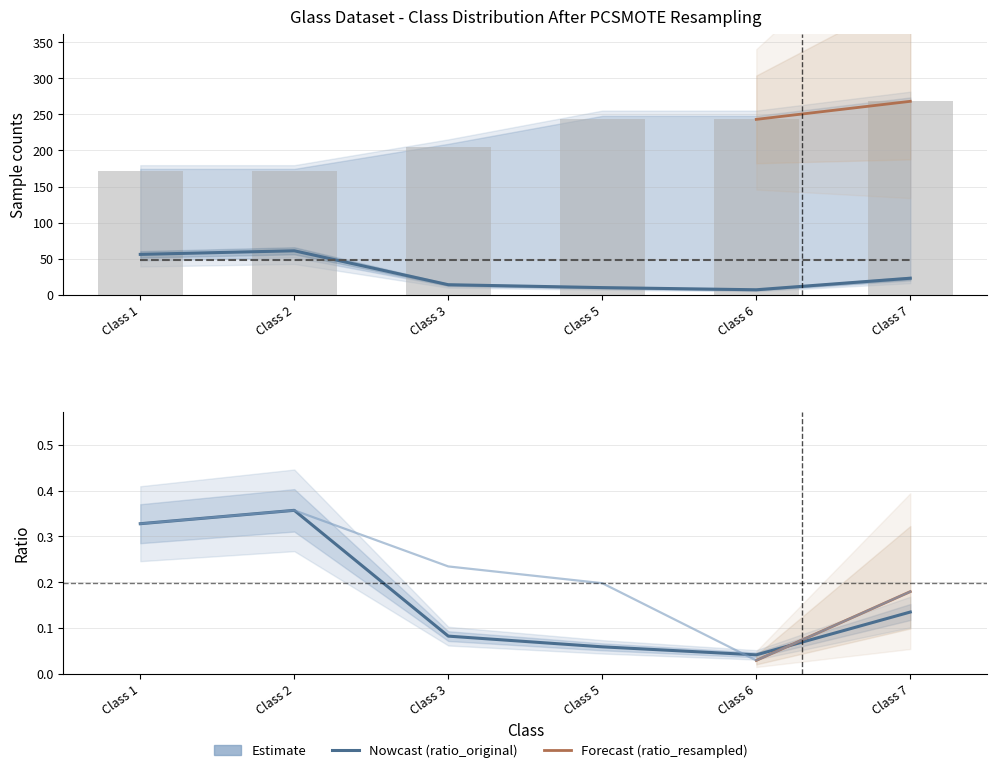

Which category has the highest value in the train_original series?

Class 2